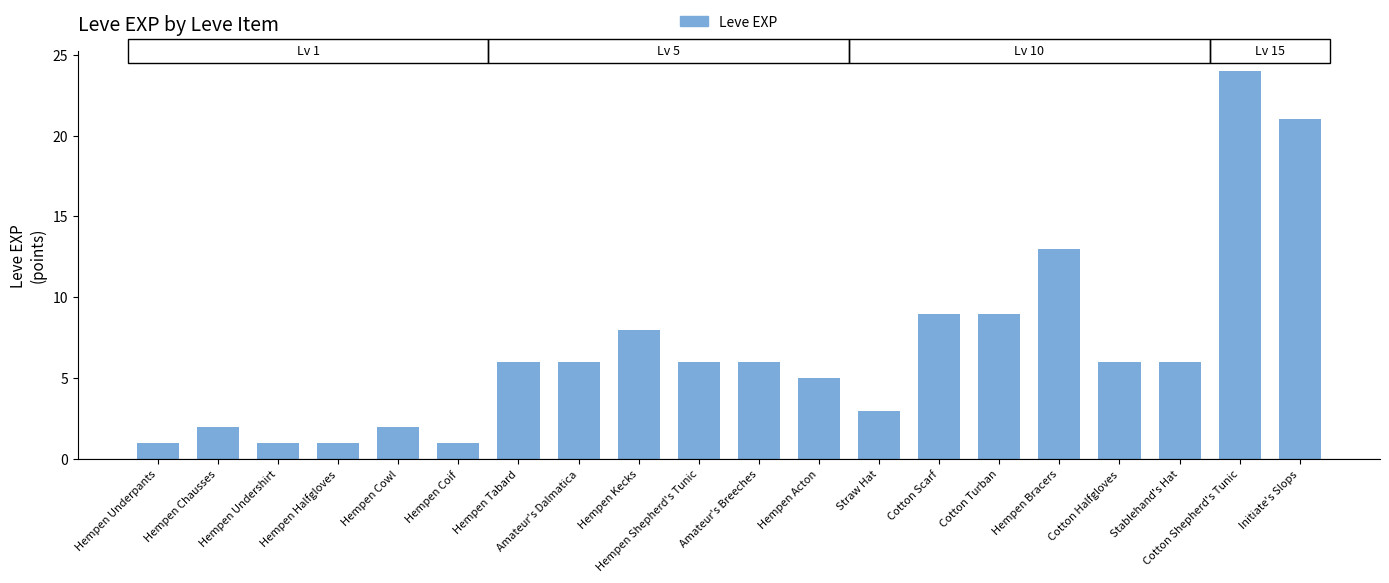

Does the chart contain stacked bars?

No